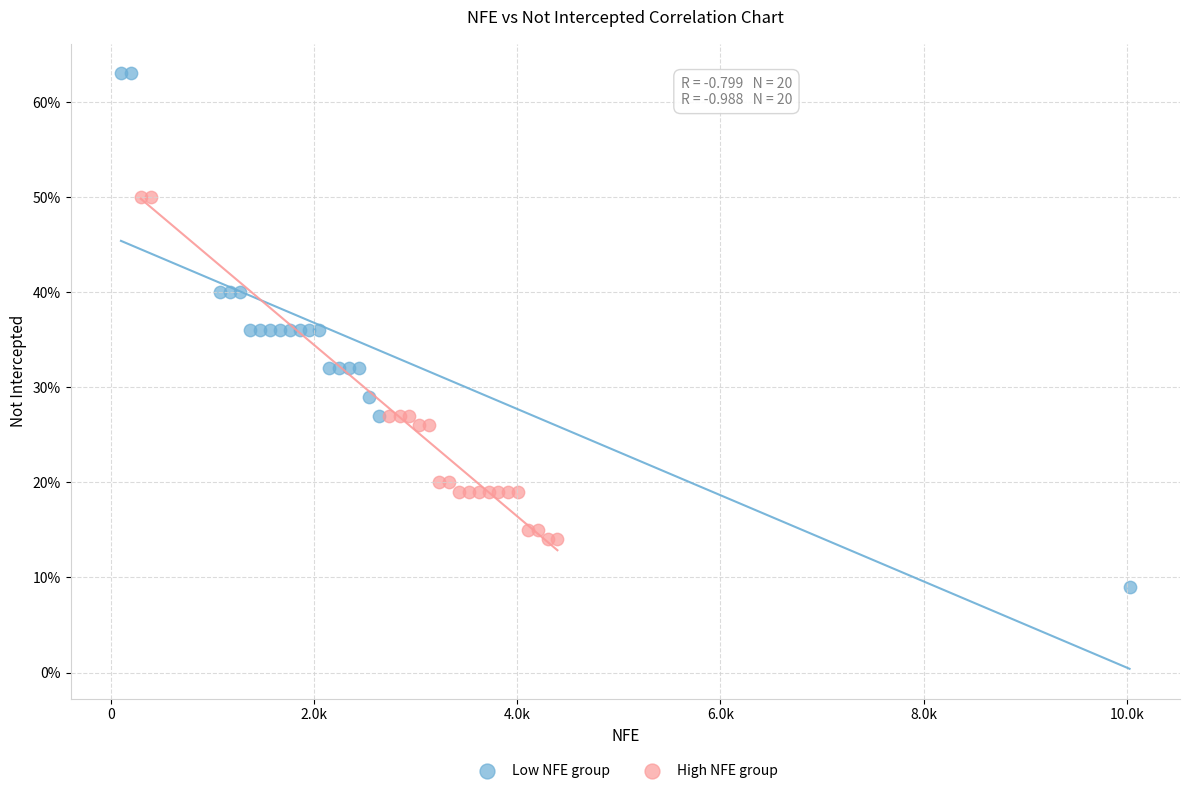

What are all the series names shown in the legend?

Low NFE group, High NFE group